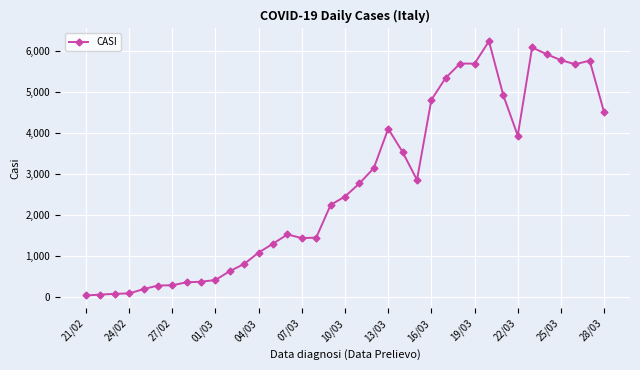

Is this an area chart (filled region under the line)?

No